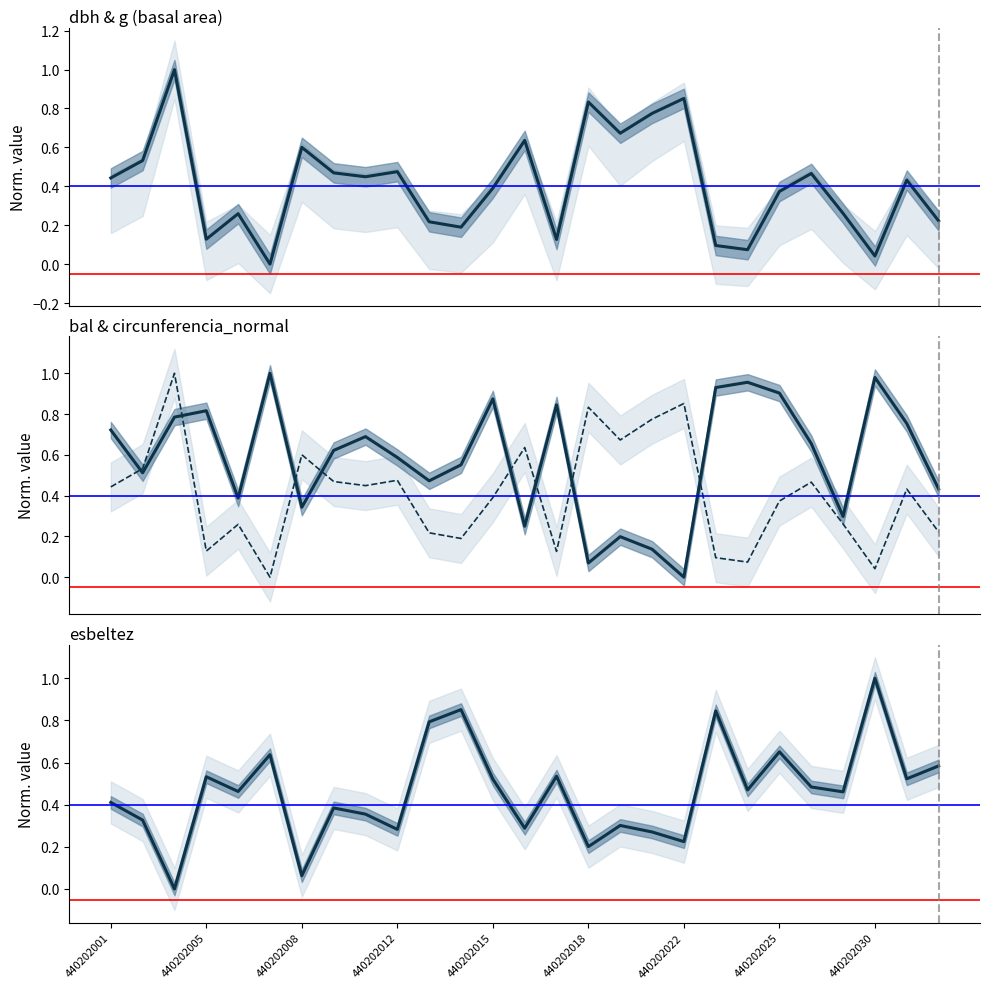

In esbeltez, how many points are lower than both neighbors (excluding endpoints)?

10